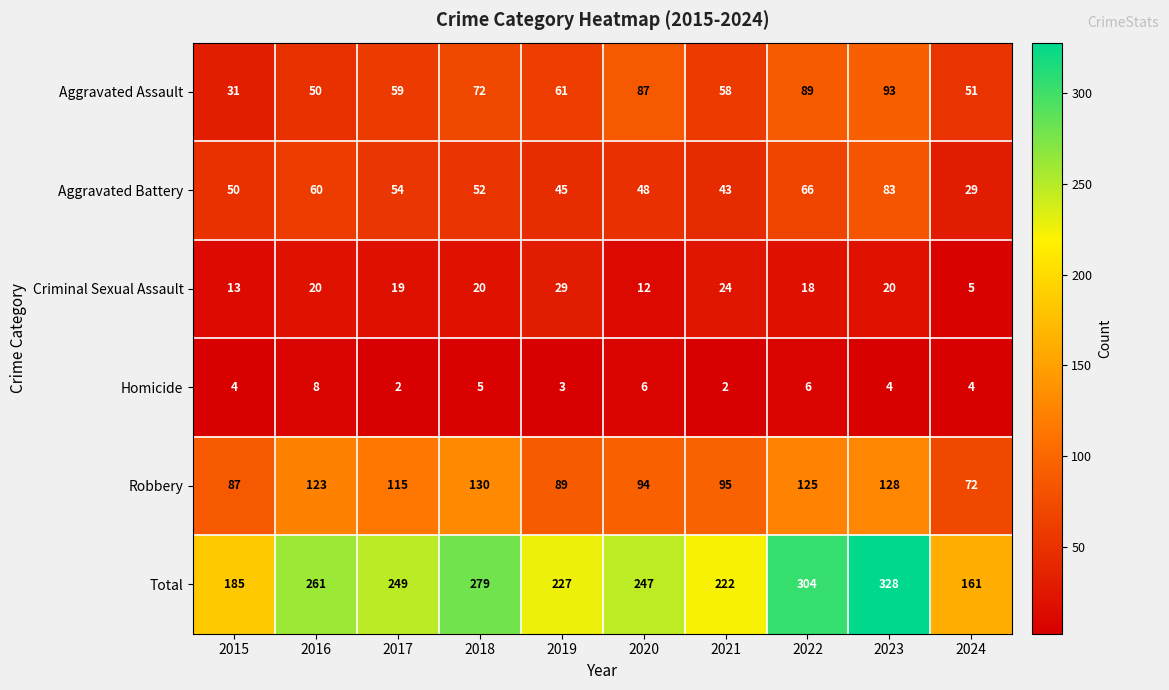

How many data points does each series have?

10